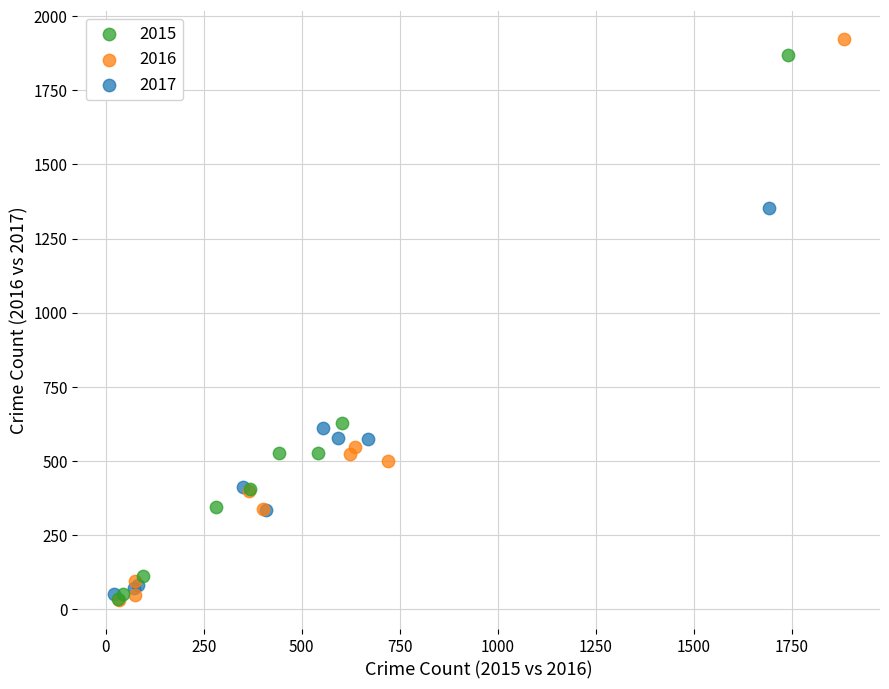

Which series has the largest Y range (max minus min)?

2016